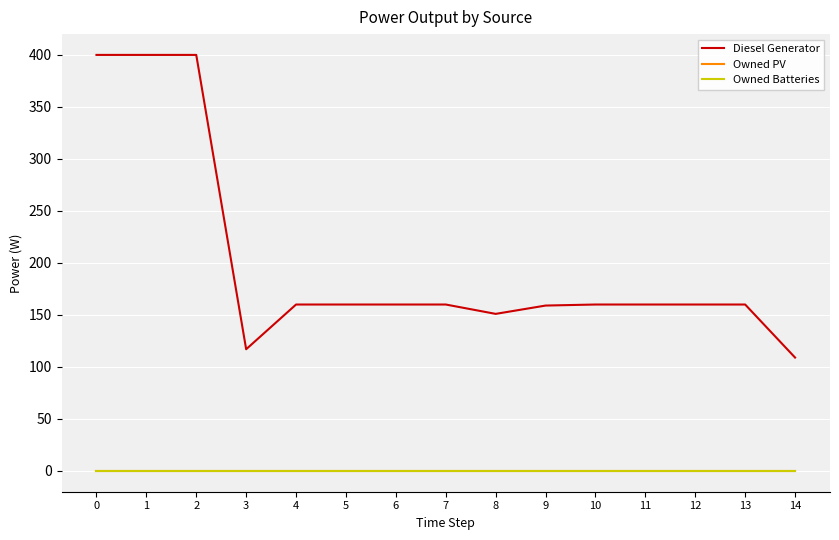

True or false: Owned PV and Diesel Generator intersect in this chart.

False